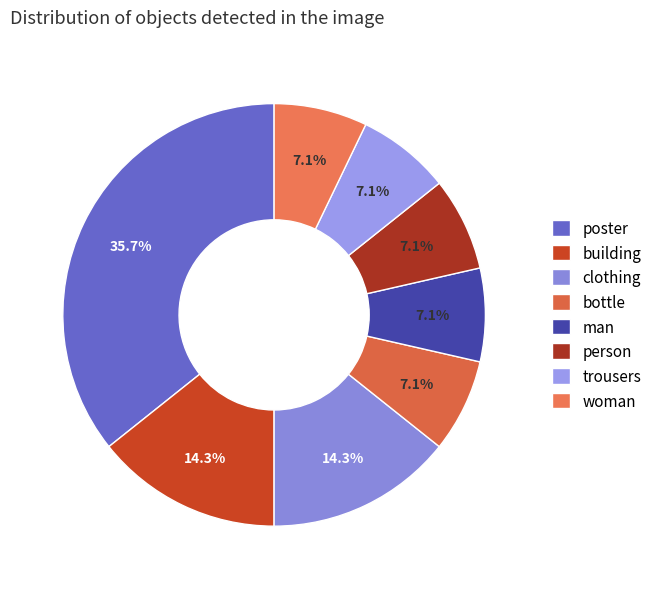

Which has a higher value, building or woman?

building